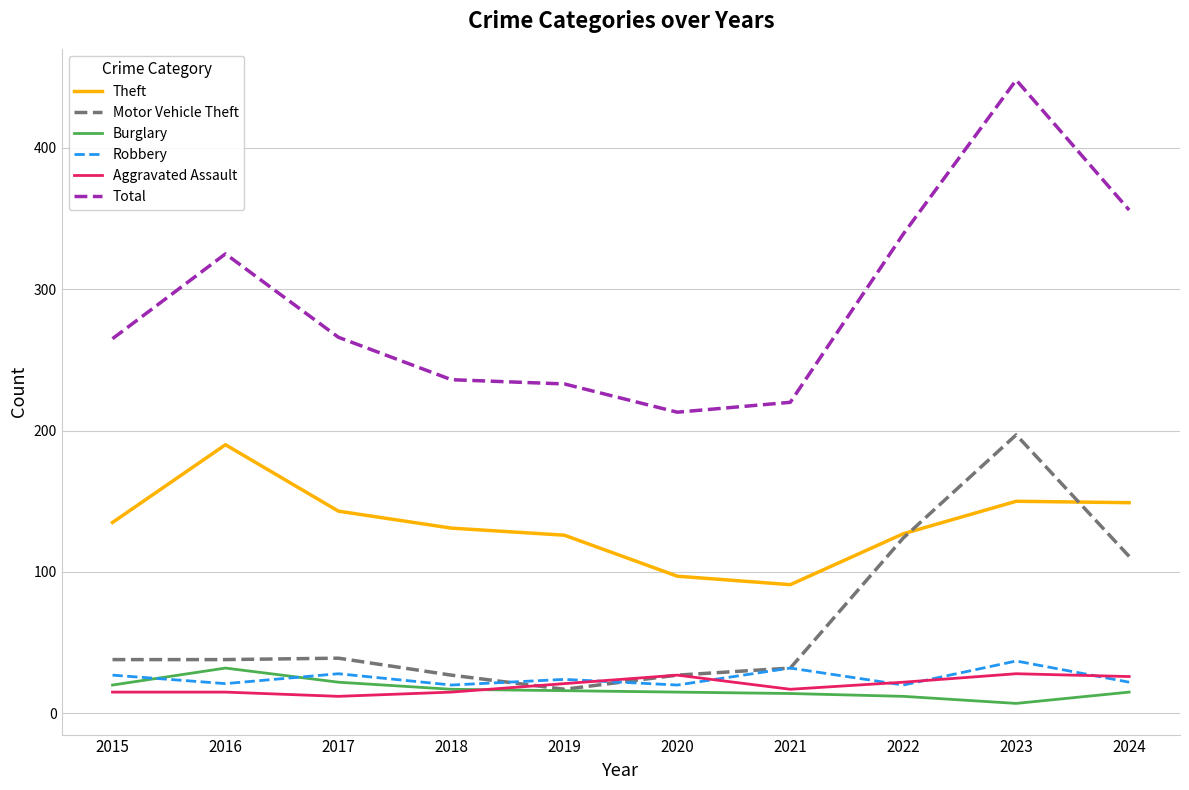

Which series ends up on top after the final intersection of Burglary and Robbery?

Robbery